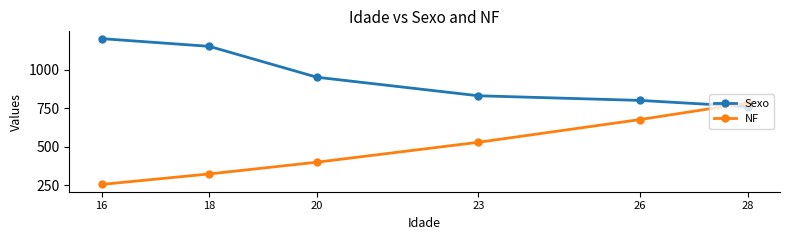

At how many categories does at least one series exceed 1078?

2